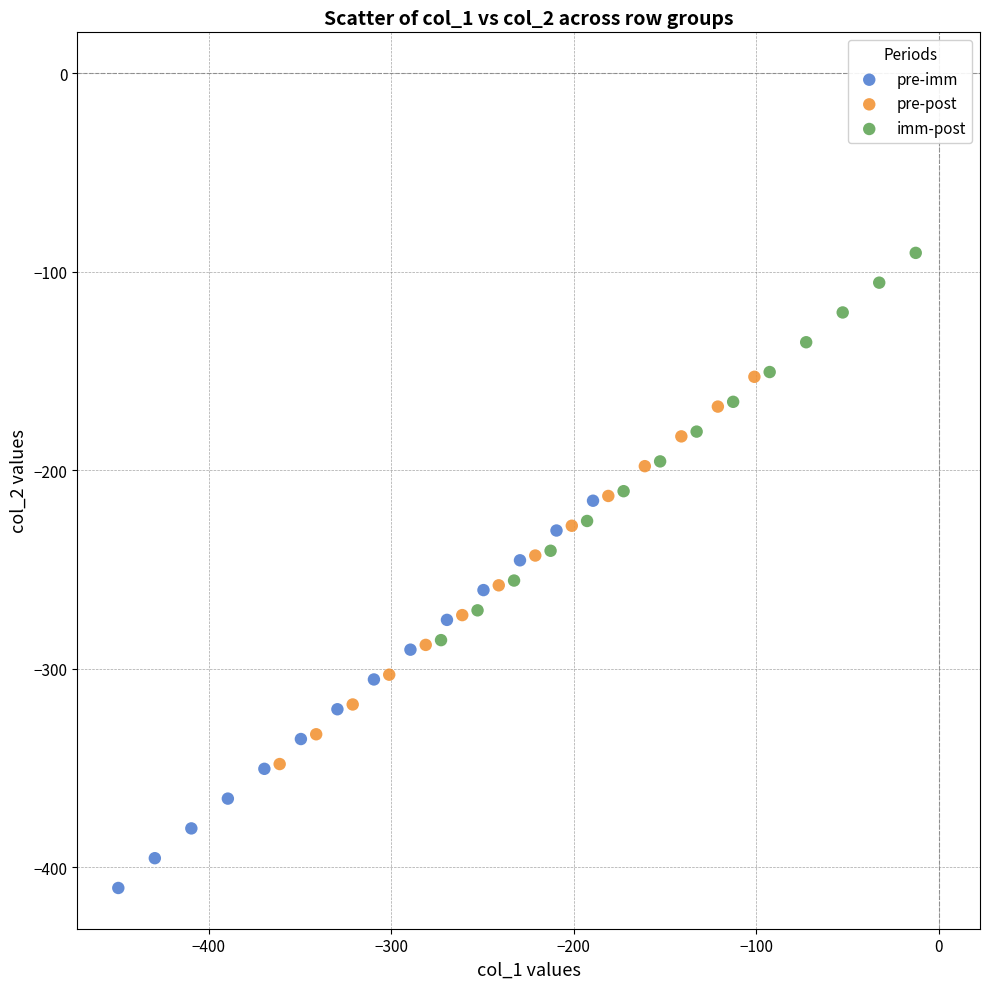

Which series reaches the maximum Y coordinate?

imm-post